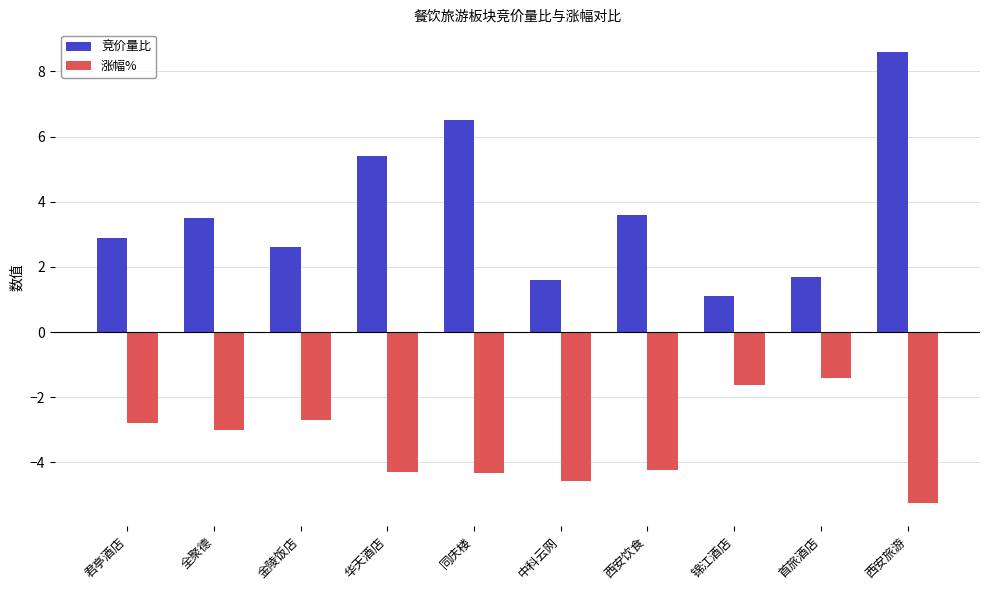

What is the smallest value displayed?

-5.2